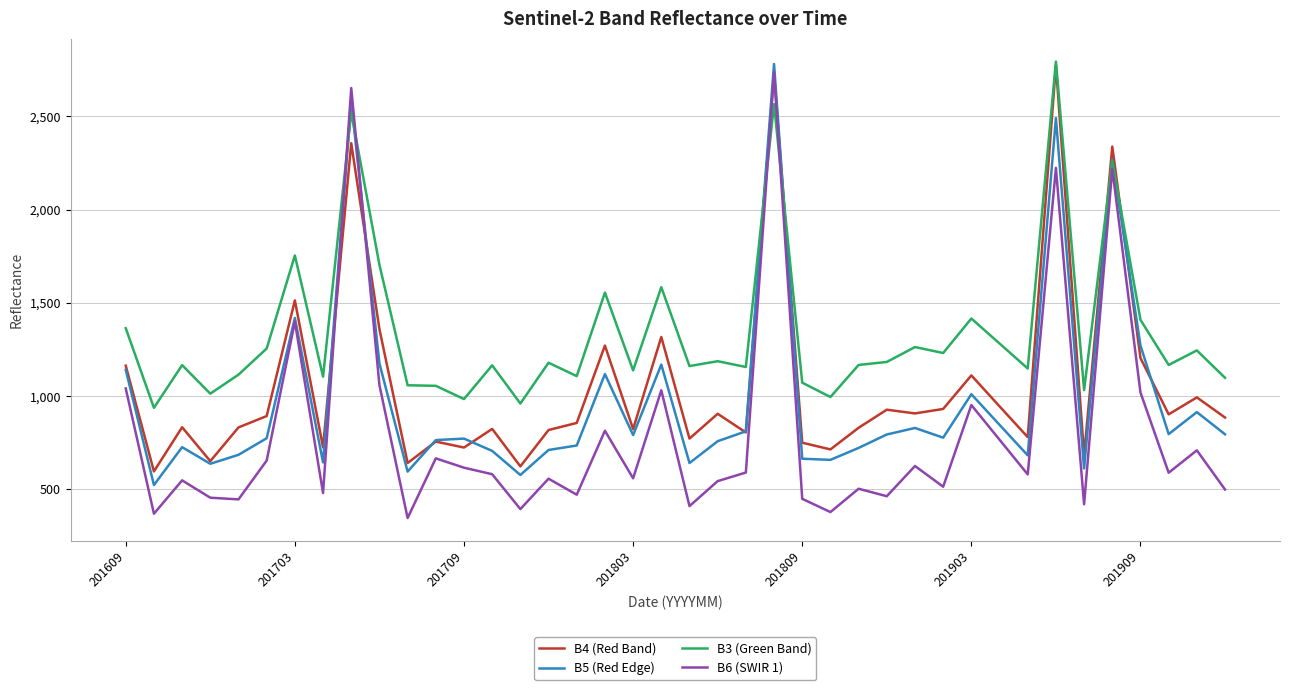

Which series ends up on top after the final intersection of B6 (SWIR 1) and B3 (Green Band)?

B3 (Green Band)